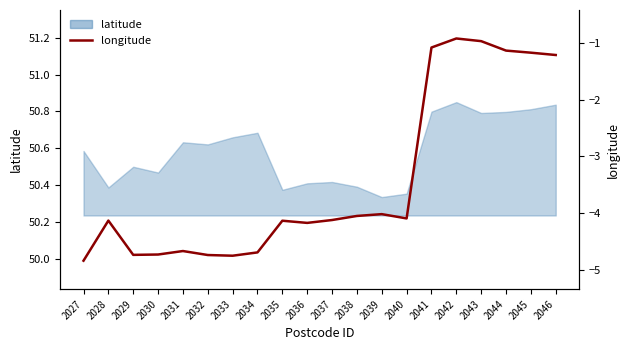

How many data points does each series have?

20